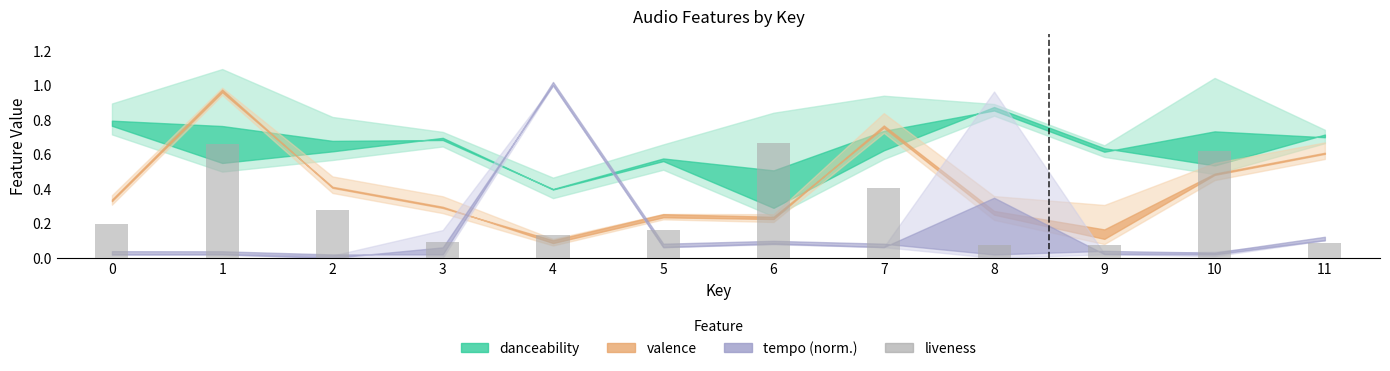

The value at 3 is 0.1. True or false?

True